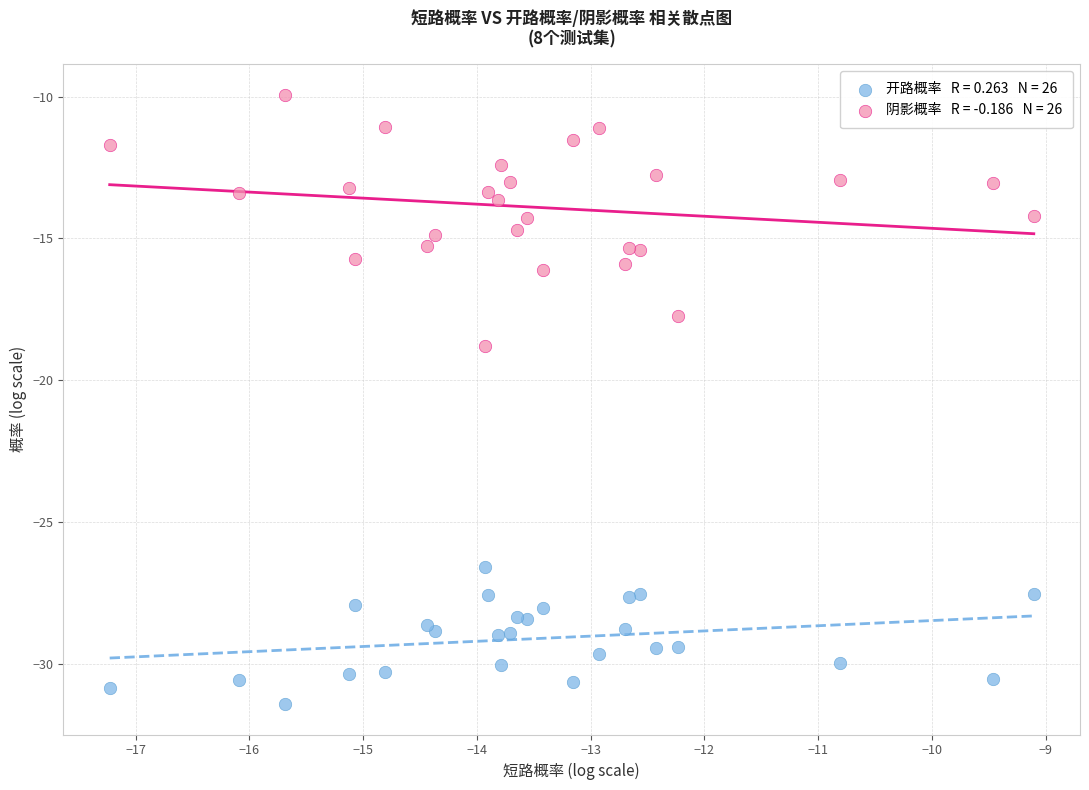

Across all series, what Y value is closest to -20?

-18.8